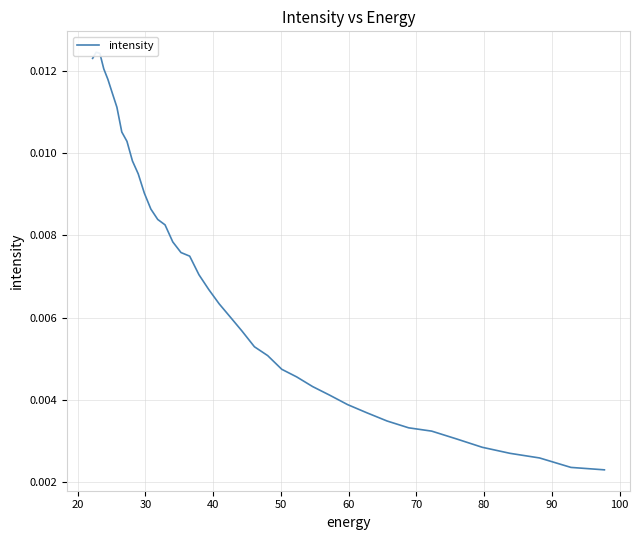

True or false: the data shows 0.0 at 80.

True